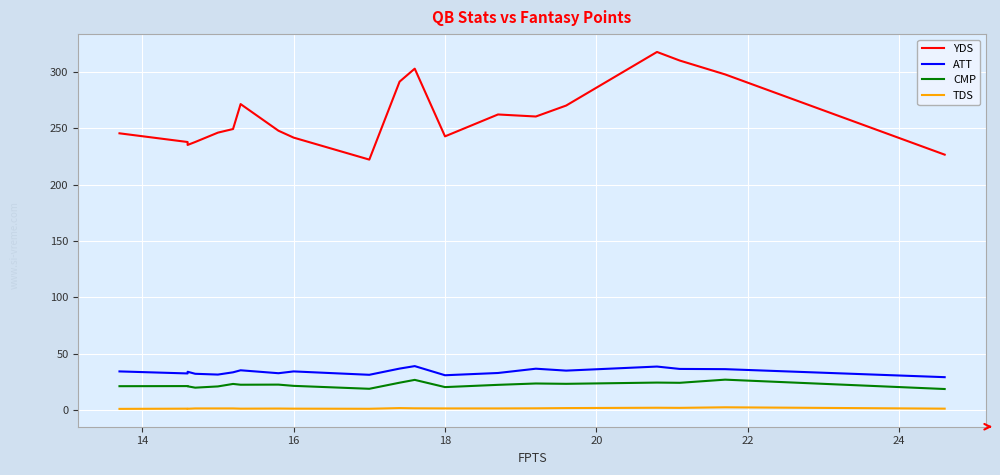

True or false: TDS has more than 2 points higher than both neighbors.

True